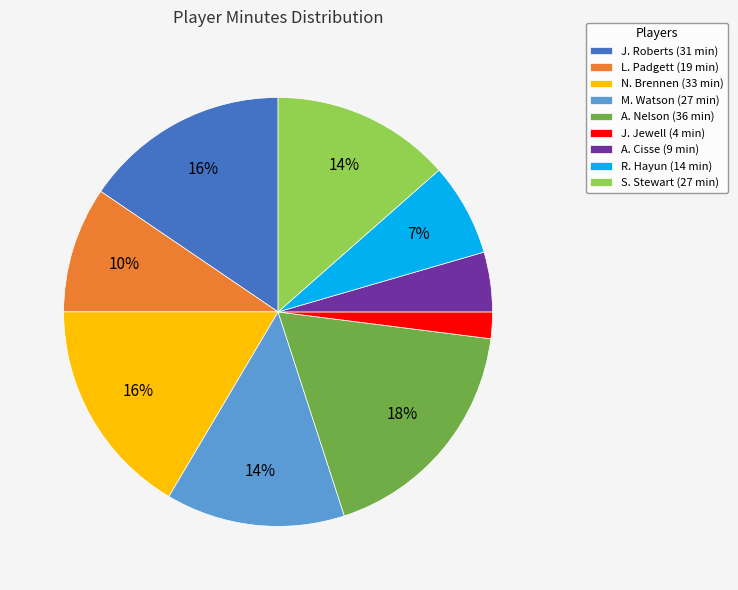

Which has a higher value, N. Brennen (33 min) or S. Stewart (27 min)?

N. Brennen (33 min)